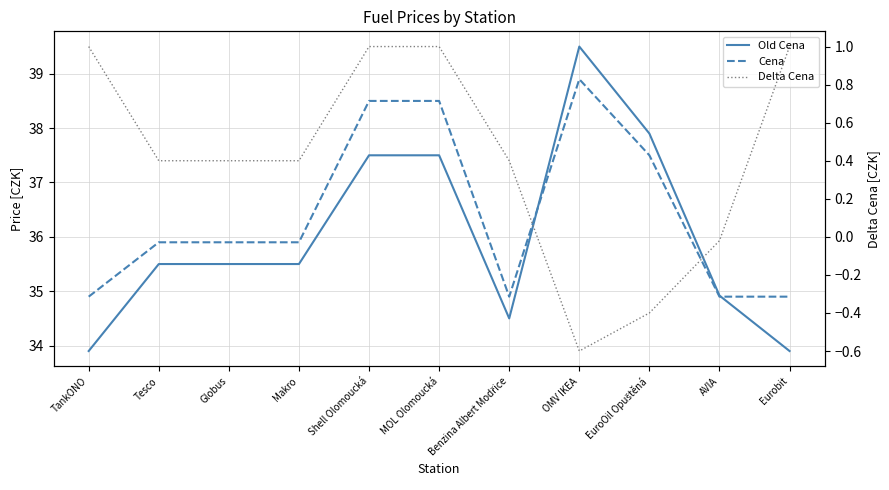

What is the label of the 7th point from the right?

Shell Olomoucká